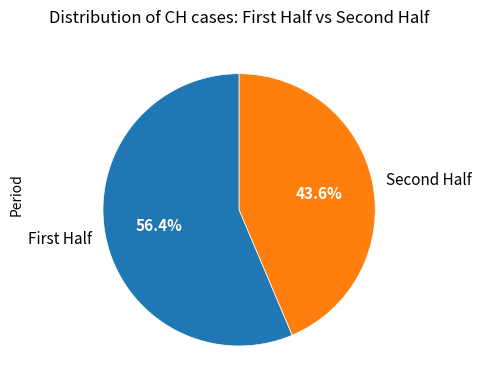

Does any single category account for the majority?

Yes